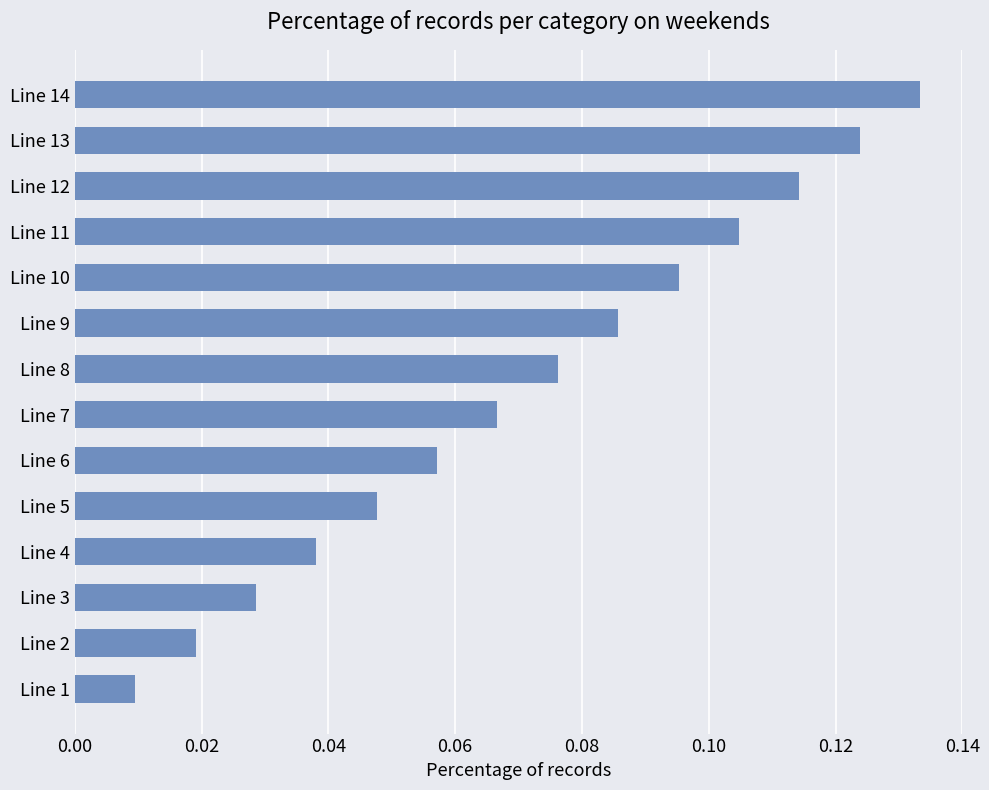

Rank the categories by value from highest to lowest.

Line 14, Line 13, Line 12, Line 11, Line 10, Line 9, Line 8, Line 7, Line 6, Line 5, Line 4, Line 3, Line 2, Line 1